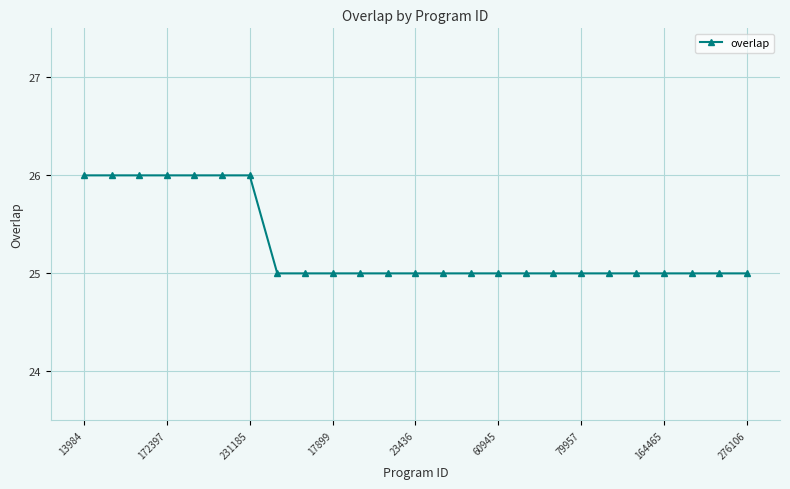

What is the value of the 11th point from the left?

25